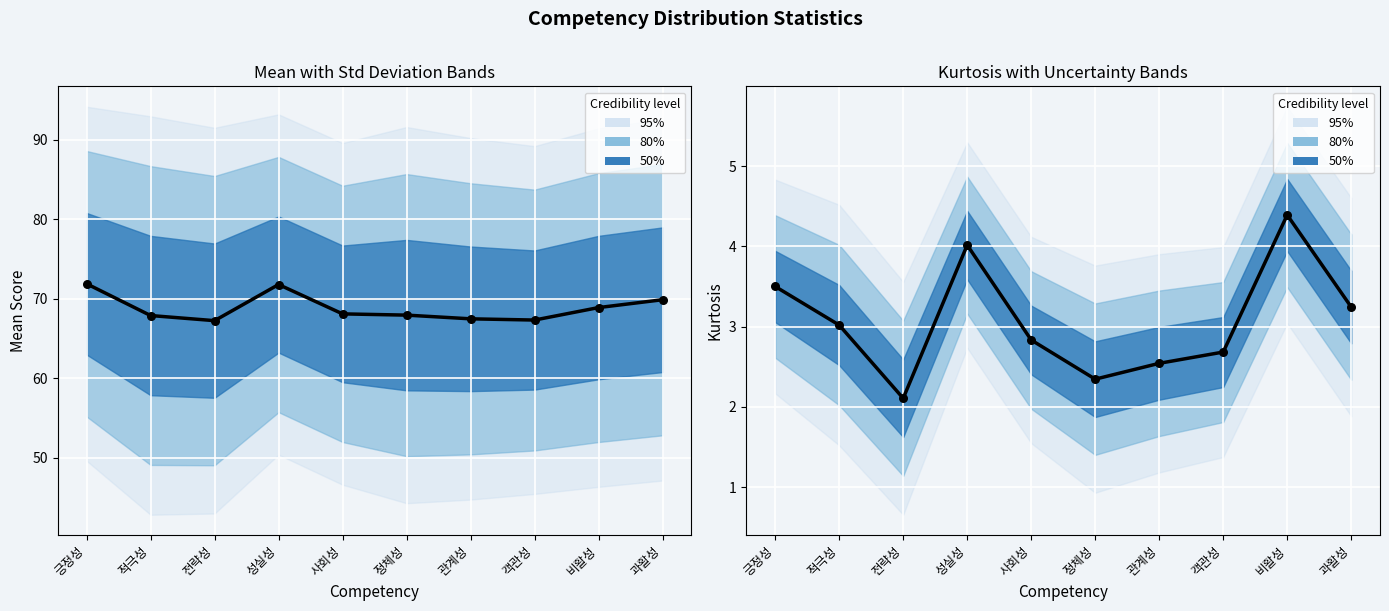

Which series contains the highest Y value?

Mean